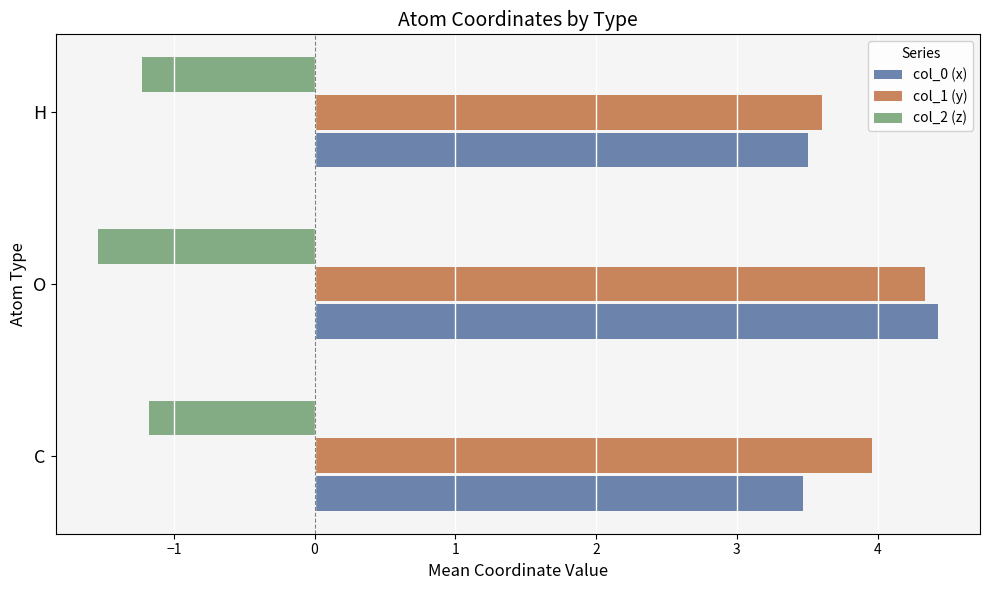

What is the difference between the maximum and minimum values in the col_1 (y) series?

0.7